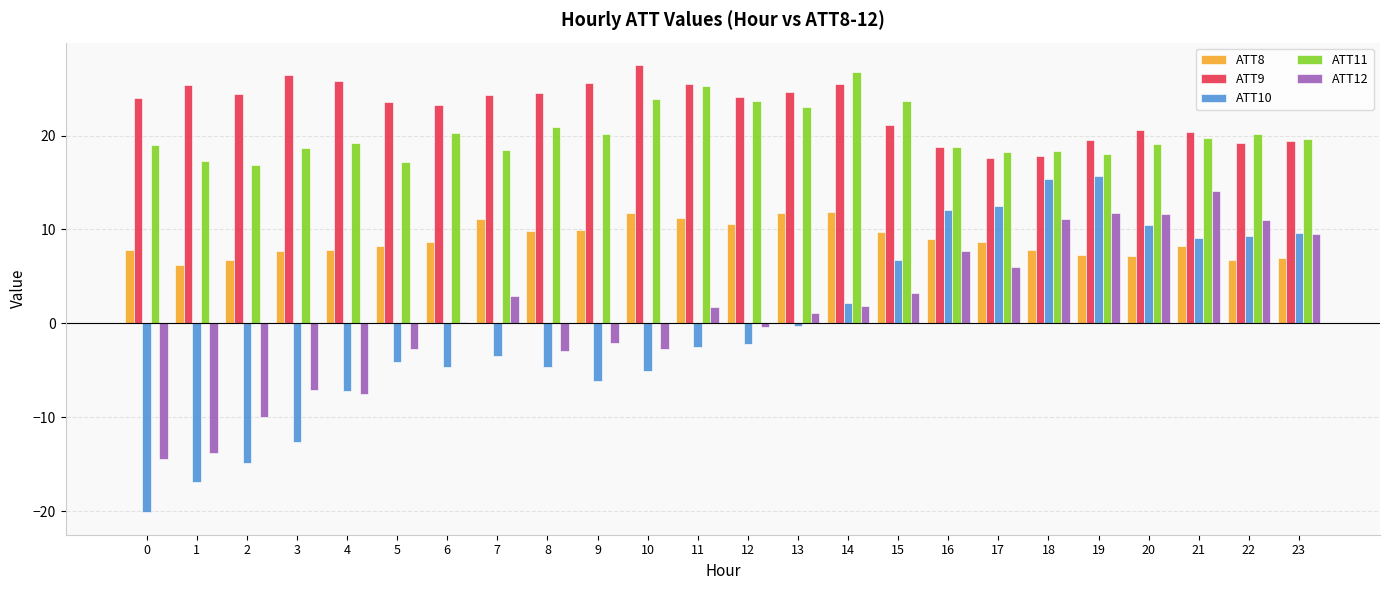

Which series changed the most between 1 and 4?

ATT10